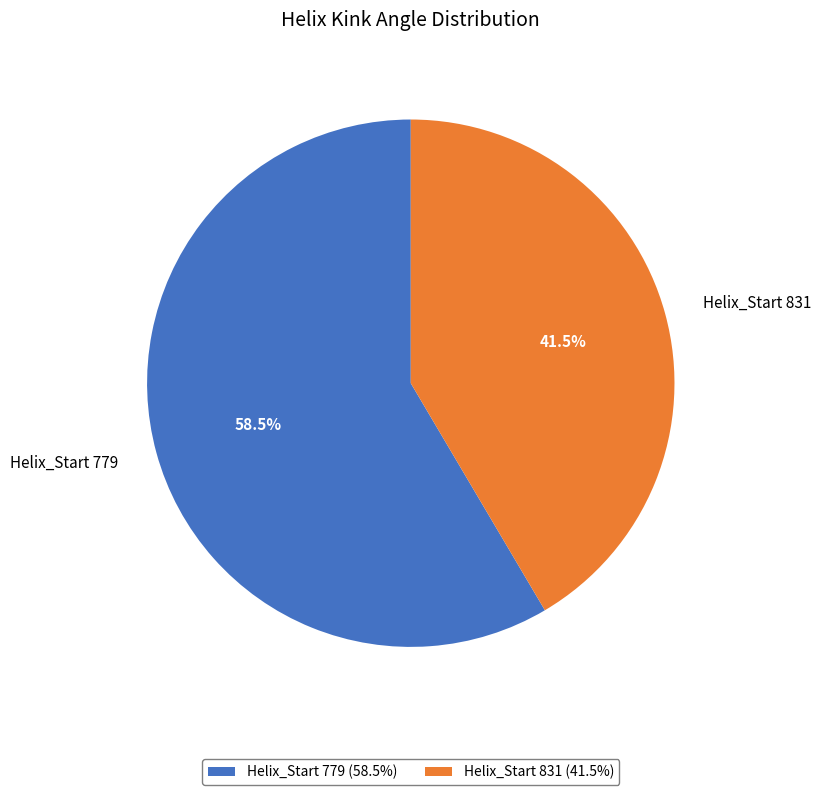

Which has a higher value, Helix_Start 831 or Helix_Start 779?

Helix_Start 779